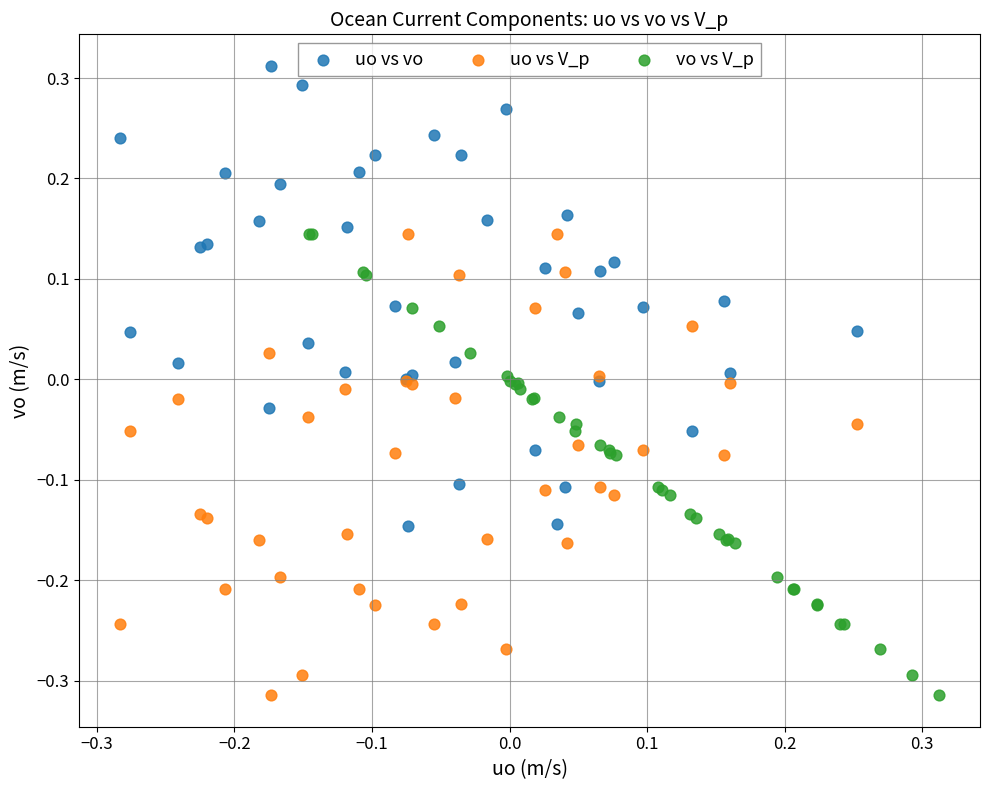

Which series contains the highest Y value?

uo vs vo